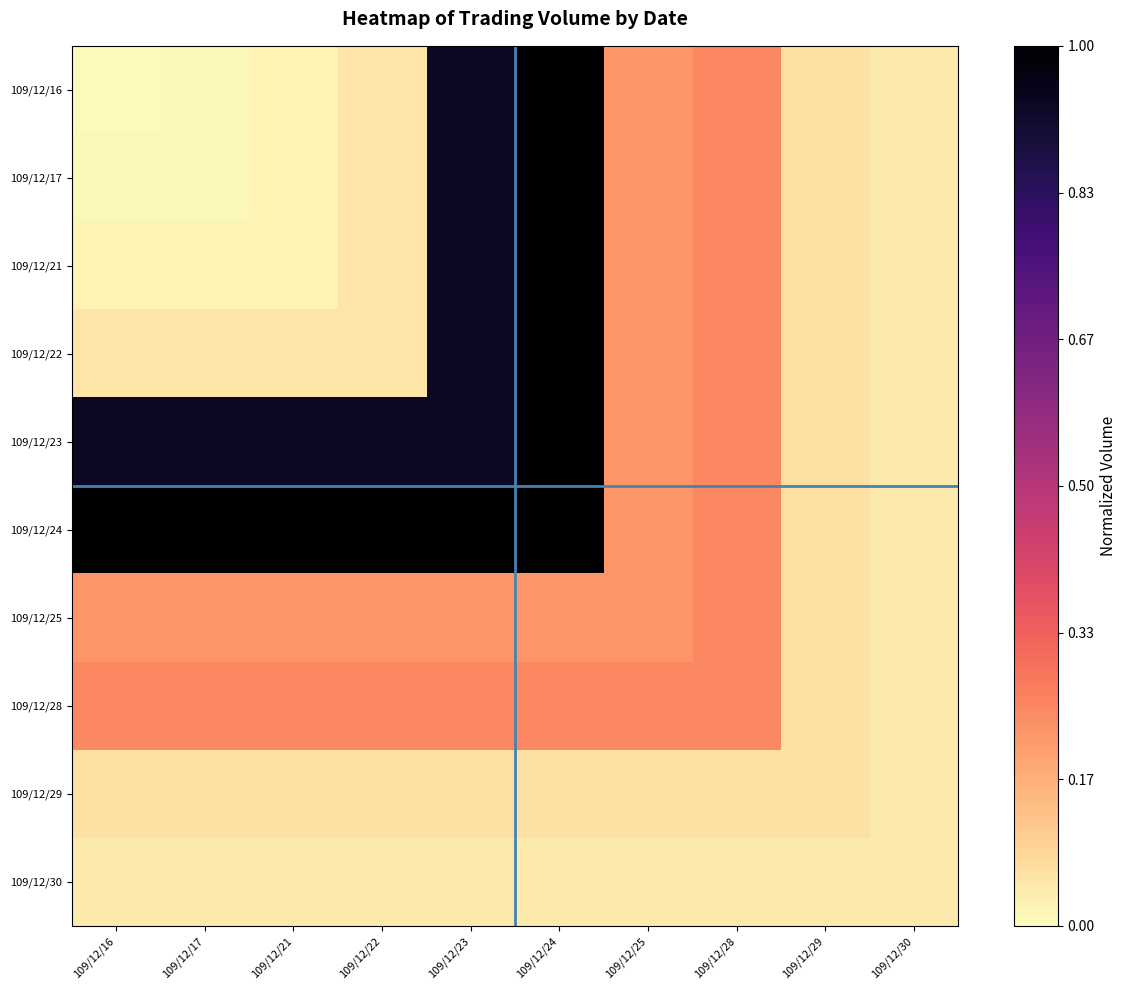

Which series has the largest total across all categories?

109/12/24